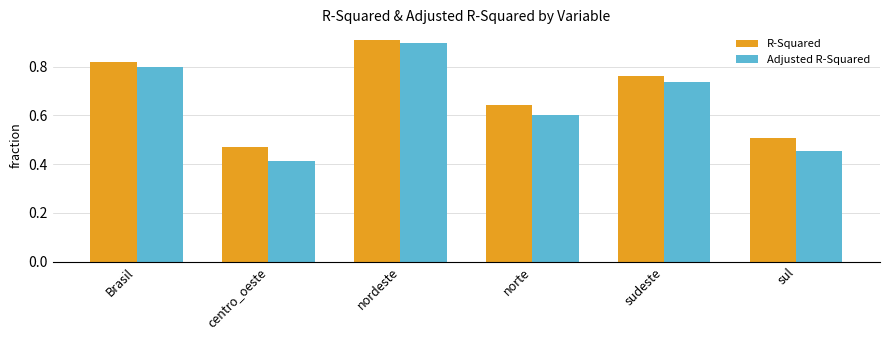

Rank the series by their average value, from lowest to highest.

Adjusted R-Squared, R-Squared